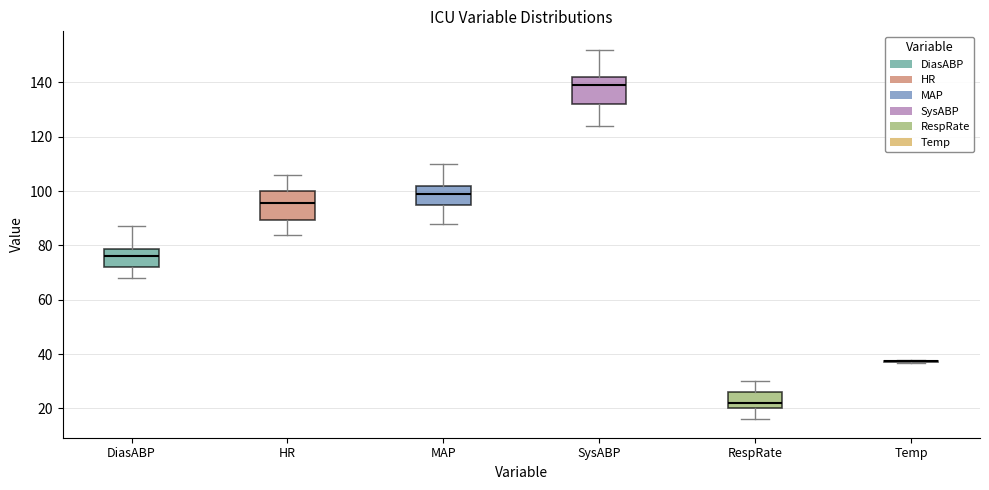

Reading left to right, transcribe this box plot: for each box, give where its median line is, the range the box spans, and where its two whiskers end, as read against the y-axis. The values are not printed on the chart, so give them approximately, as read against the axis.

DiasABP: median 76, box 72 to 78, whiskers 68 to 88
HR: median 96, box 90 to 100, whiskers 84 to 106
MAP: median 100, box 94 to 102, whiskers 88 to 110
SysABP: median 140, box 132 to 142, whiskers 124 to 152
RespRate: median 22, box 20 to 26, whiskers 16 to 30
Temp: box collapsed to a line at 38, whiskers 36 to 38